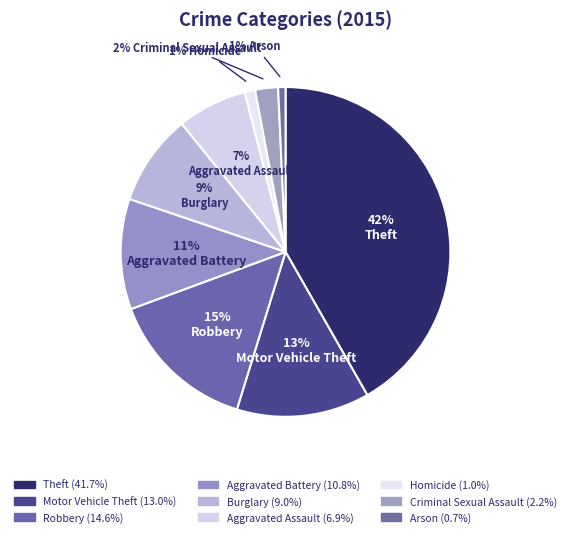

Count the number of slices in the pie.

9